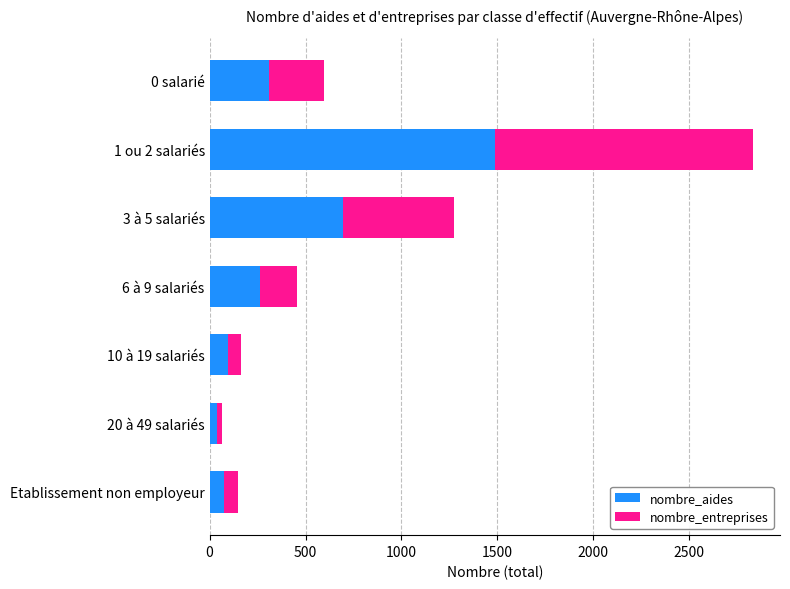

True or false: nombre_aides has a value of 76 at Etablissement non employeur.

True